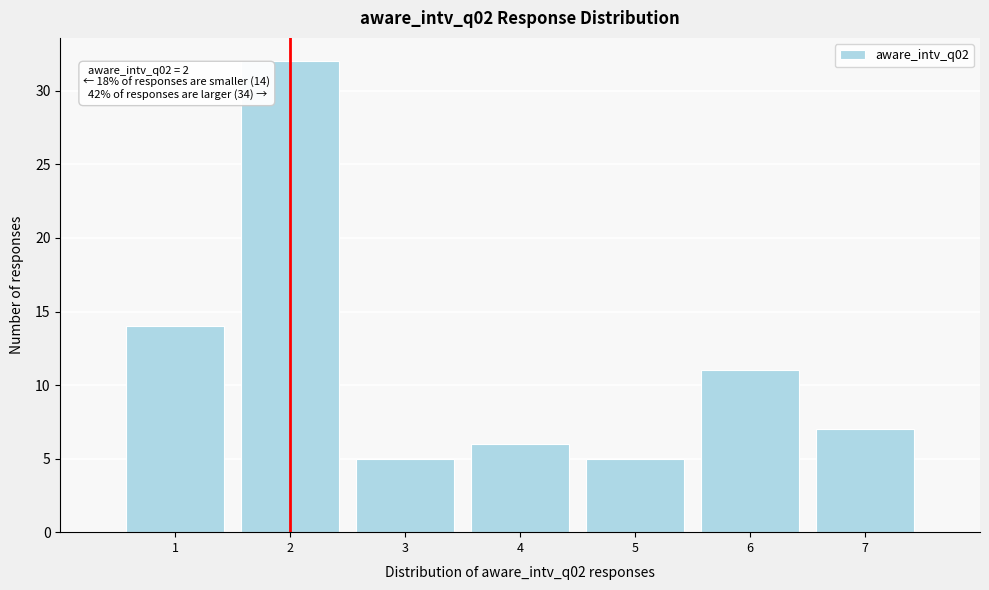

Over which range of the x-axis is the bar tallest?

1.5 to 2.5